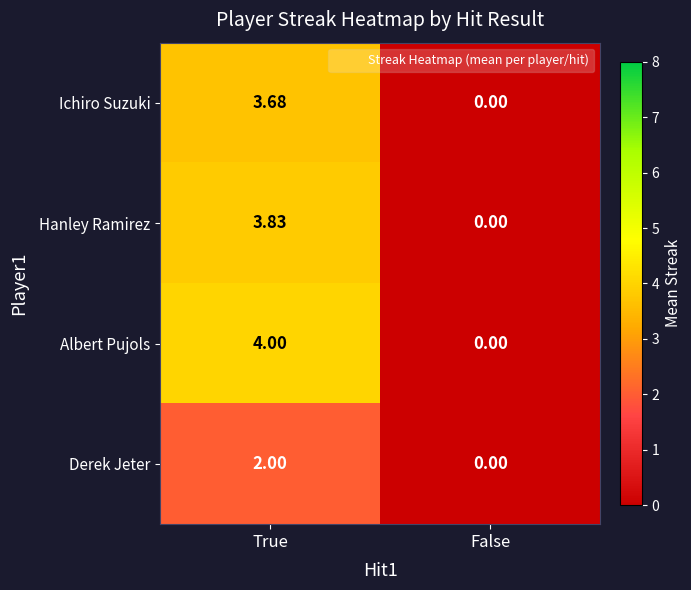

List the labels in order of Albert Pujols value, smallest first.

False, True